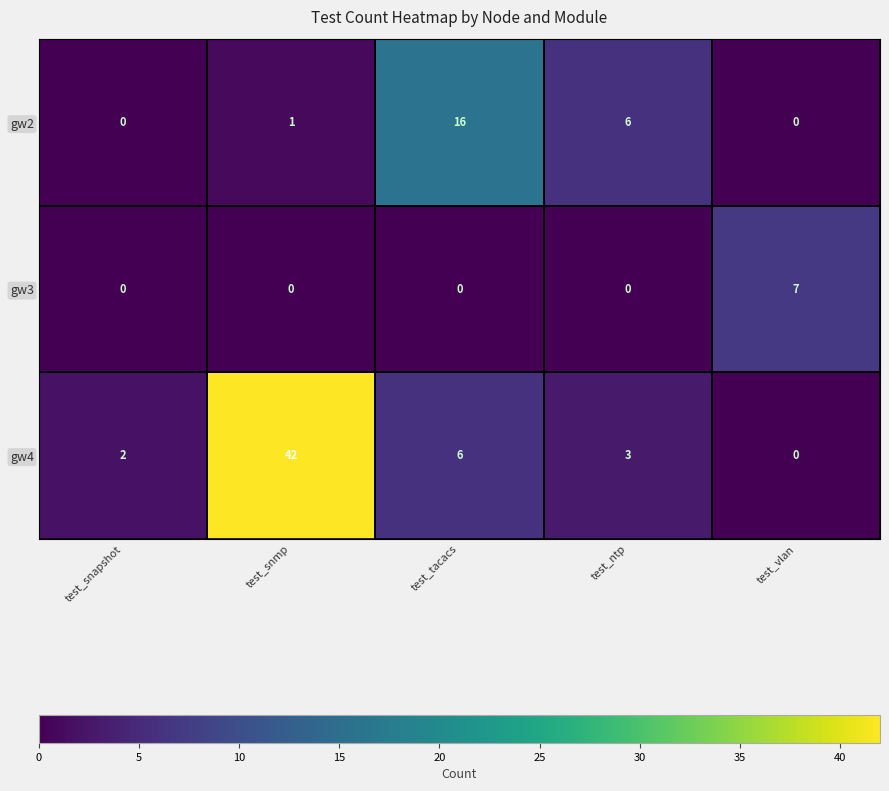

Reading left to right, what are all the values shown in this chart?

gw2: test_snapshot=0	test_snmp=1	test_tacacs=16	test_ntp=6	test_vlan=0
gw3: test_snapshot=0	test_snmp=0	test_tacacs=0	test_ntp=0	test_vlan=7
gw4: test_snapshot=2	test_snmp=42	test_tacacs=6	test_ntp=3	test_vlan=0